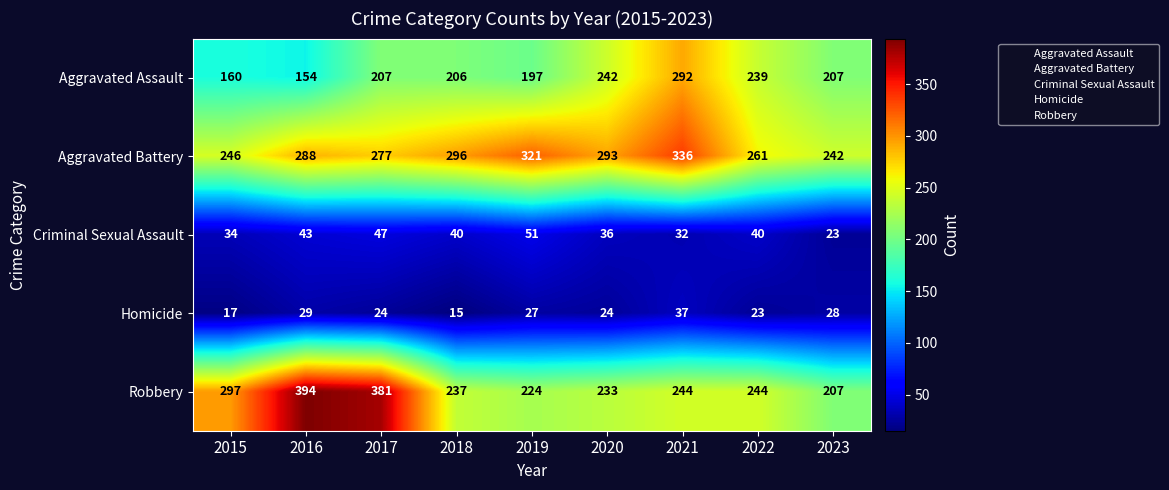

What is the difference between the second highest and minimum values in the Criminal Sexual Assault series?

24